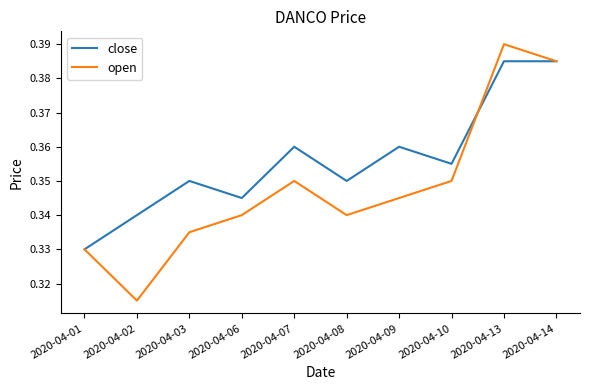

What are all the series names shown in the legend?

close, open